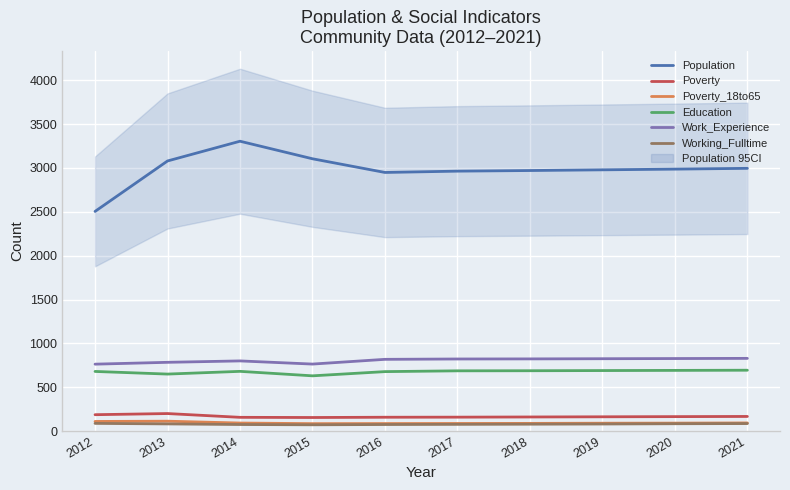

Reading left to right, list all the values displayed in this chart.

Population: 2505	3080	3305	3105	2949	2964	2971	2979	2987	2996
Poverty: 188	201	158	156	159	160	162	164	166	168
Poverty_18to65: 111	114	93	86	87	88	89	91	92	94
Education: 681	651	682	631	679	688	689	691	693	695
Work_Experience: 764	785	801	765	819	823	824	826	828	830
Working_Fulltime: 89	83	76	73	76	78	80	82	85	87